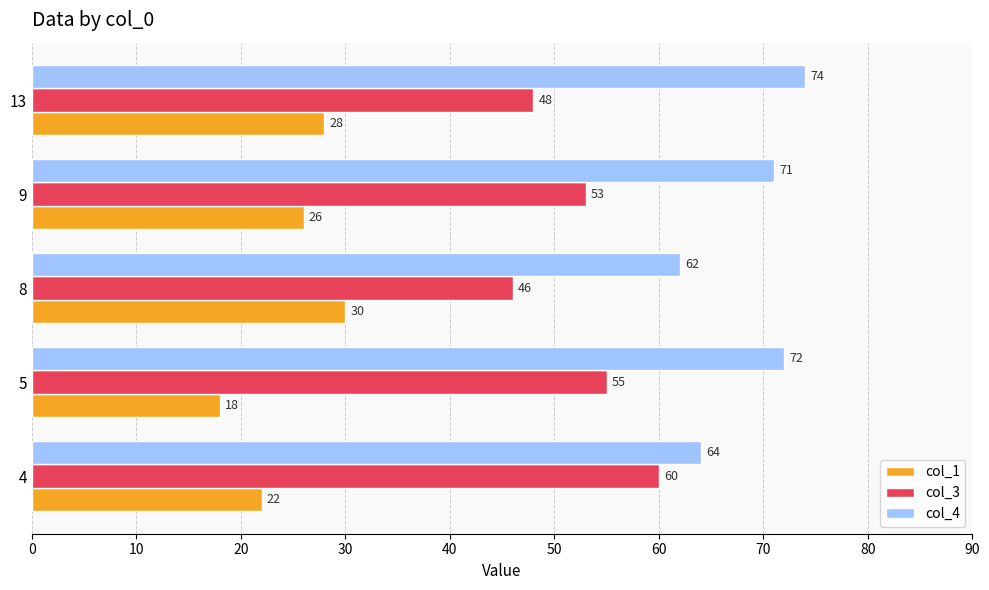

What is the difference between the second highest and second lowest values in the col_1 series?

6